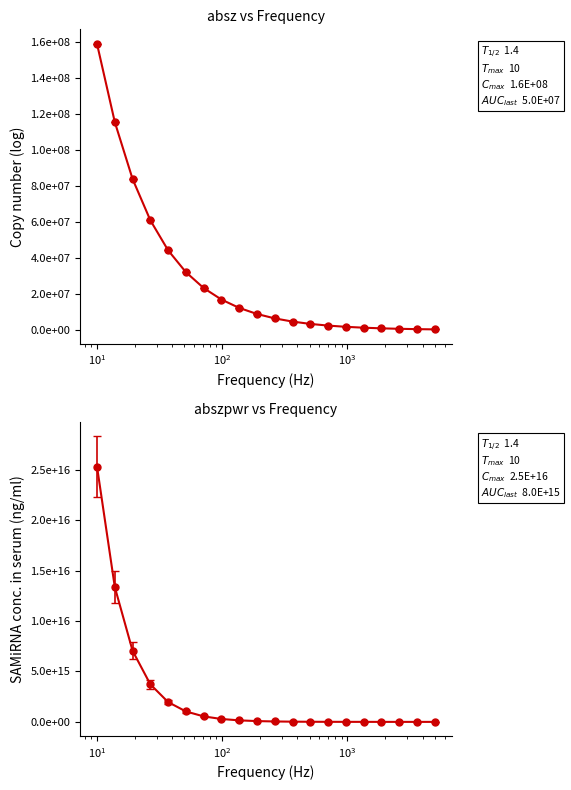

True or false: absz and abszstddev cross at least once.

False